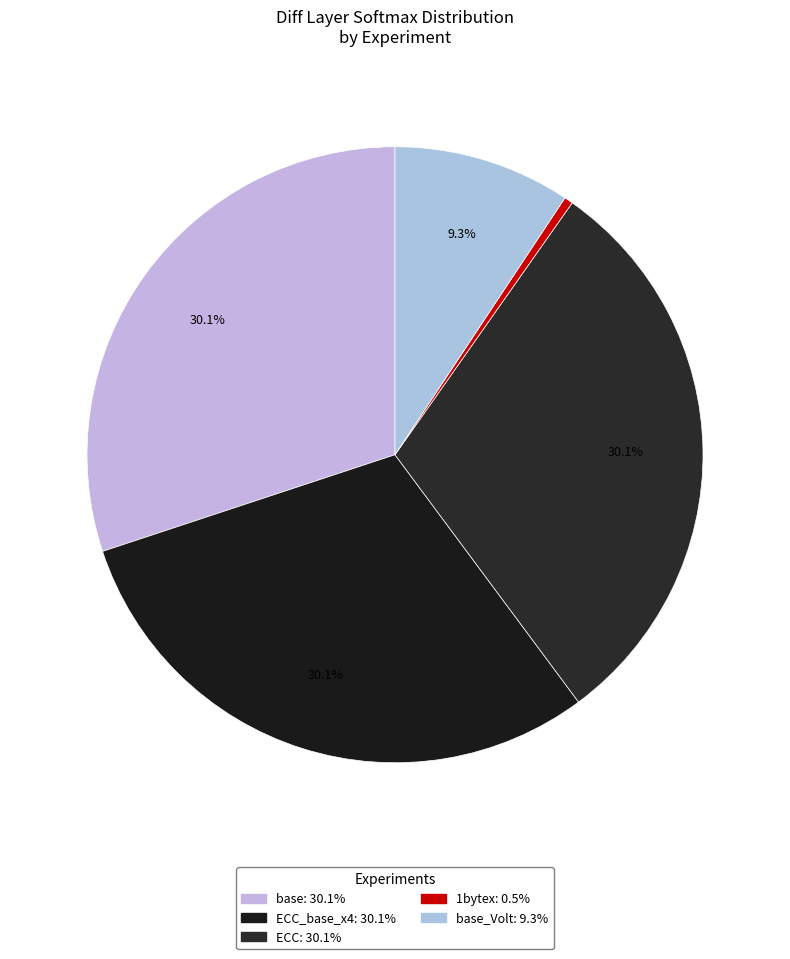

Which slice is the smallest?

1bytex